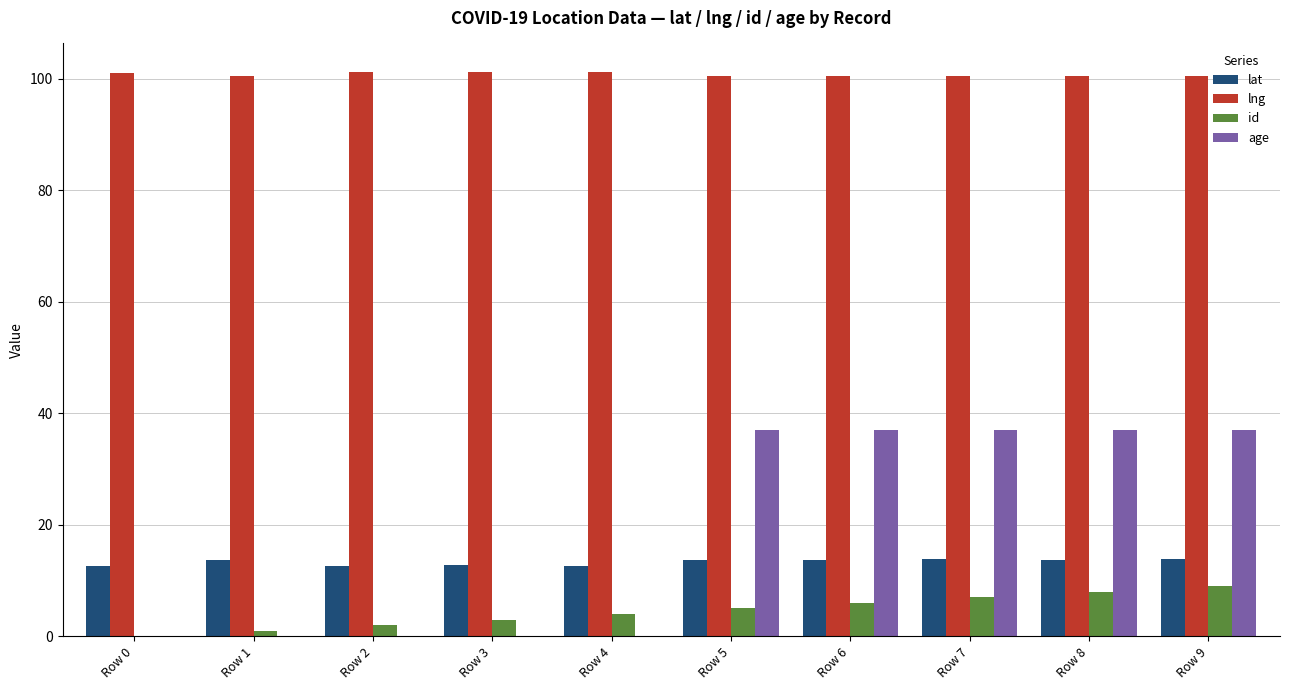

The value of lng at Row 1 is 100.6. True or false?

True